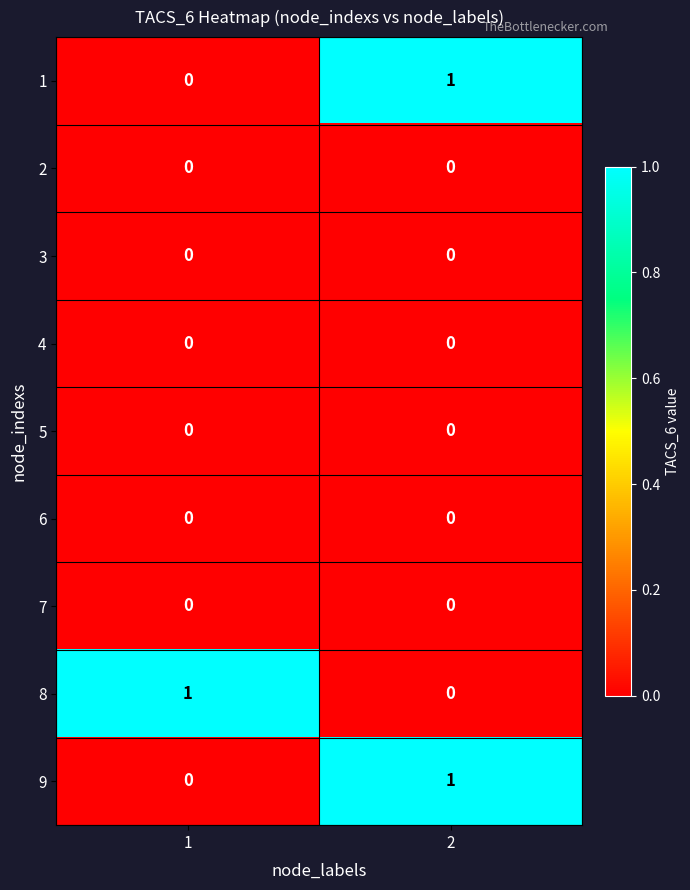

Rank the categories by 9 value from highest to lowest.

2, 1